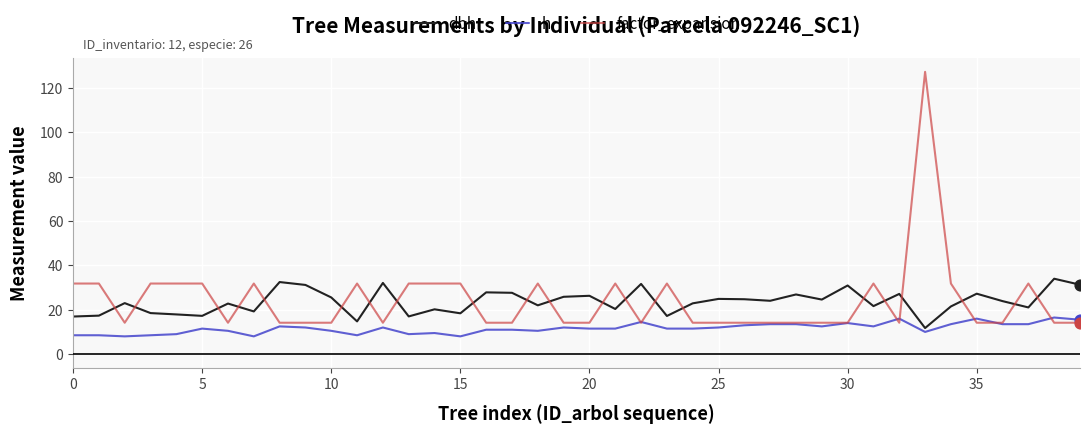

Which series has the largest range (max minus min)?

factor_expansion